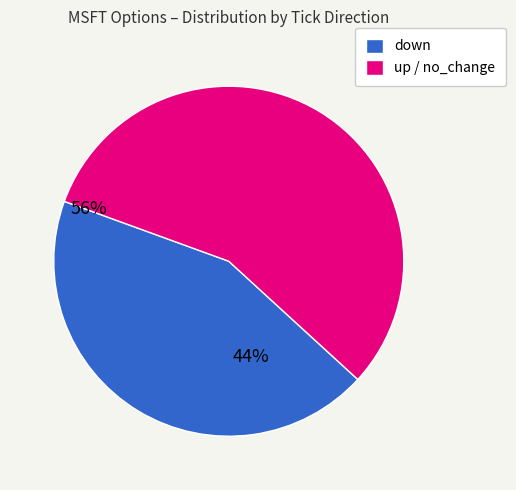

Rank the categories by value from lowest to highest.

down, up / no_change